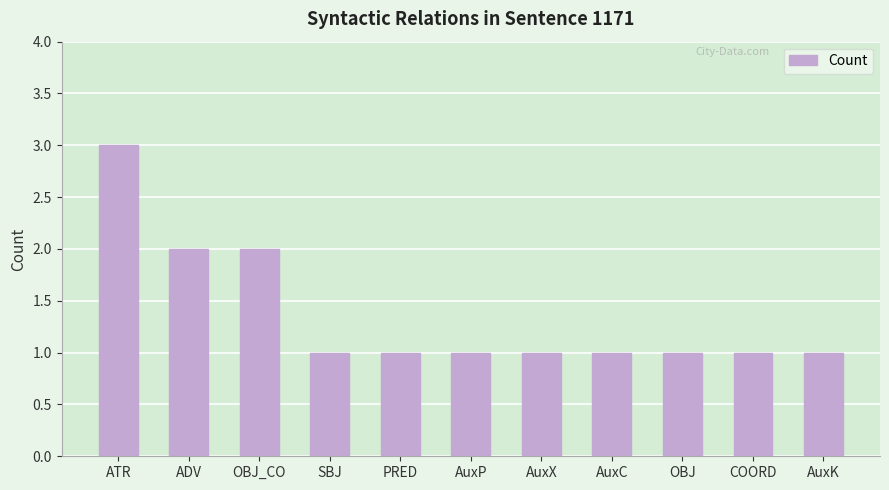

How many bars are there in total?

11